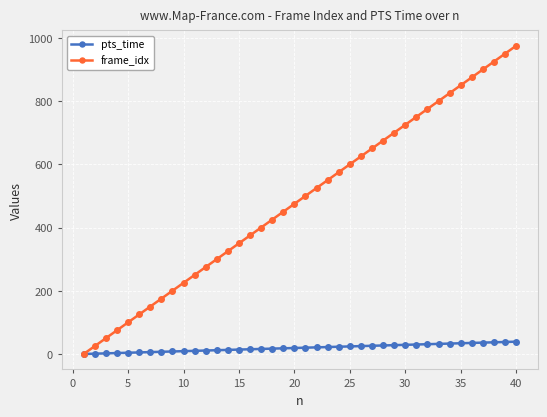

How many values in frame_idx are above zero?

39